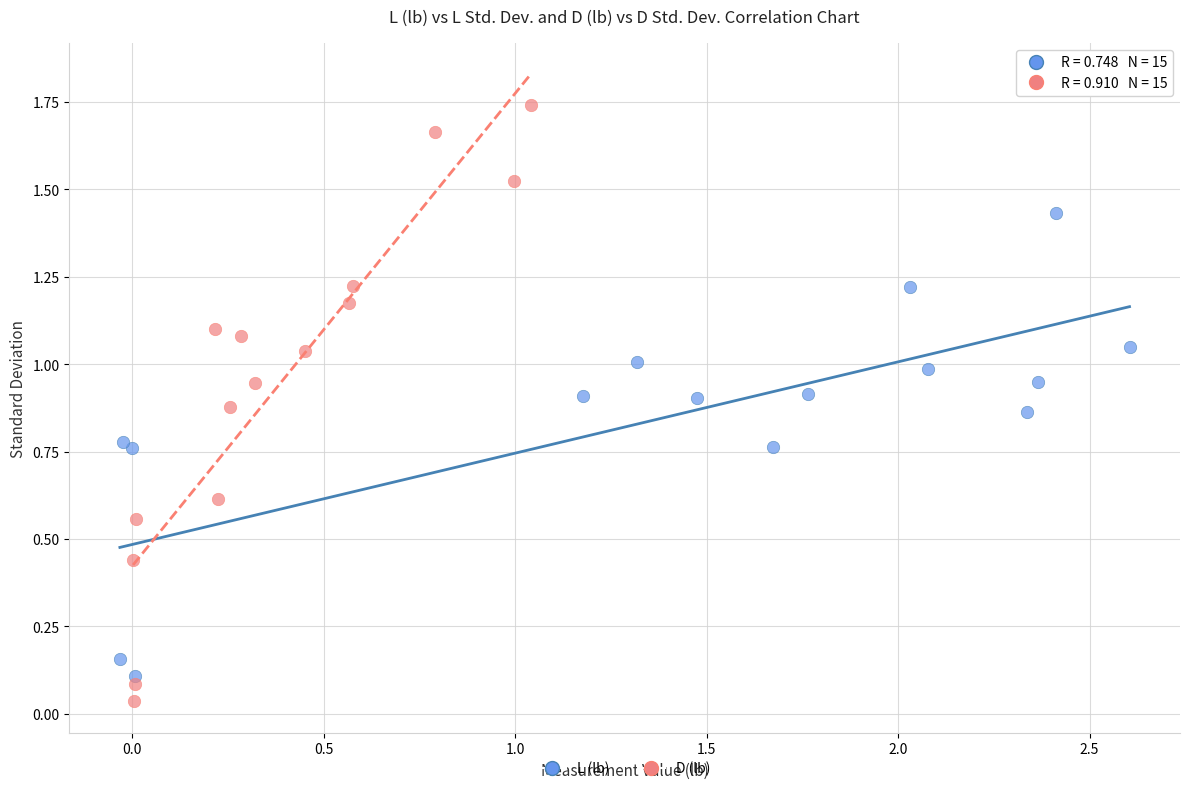

Which series has the largest Y range (max minus min)?

D (lb)